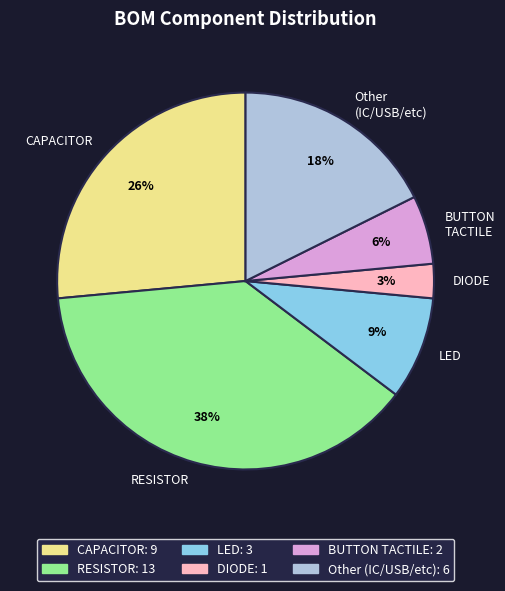

Between DIODE and CAPACITOR, which is larger?

CAPACITOR